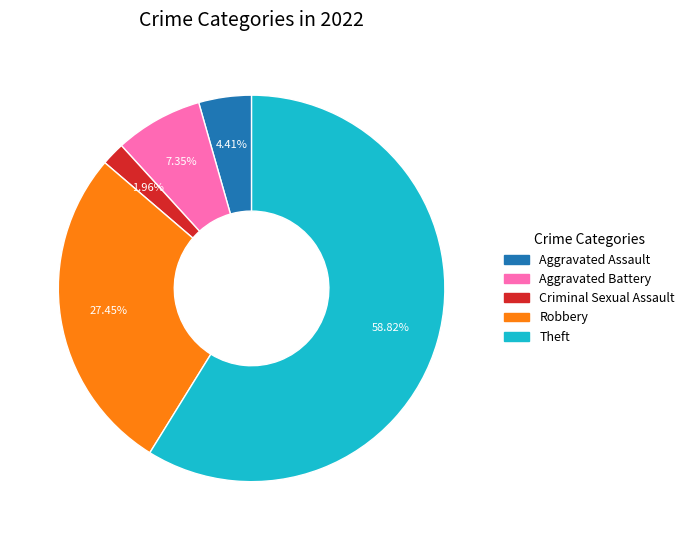

Is there a majority slice in this chart?

Yes